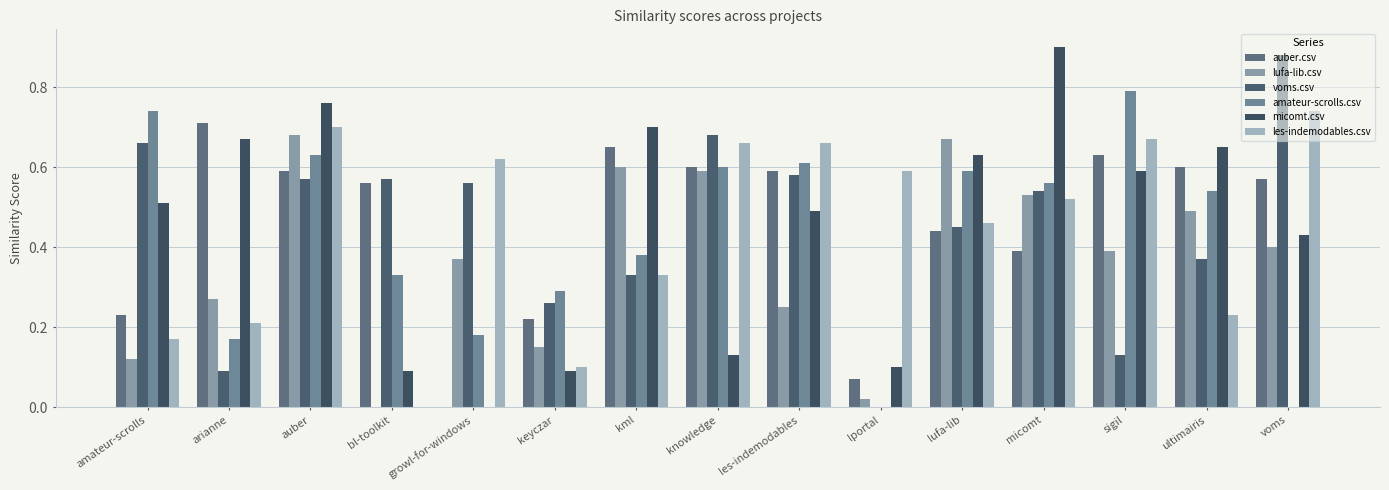

At which label does les-indemodables.csv reach its peak?

voms